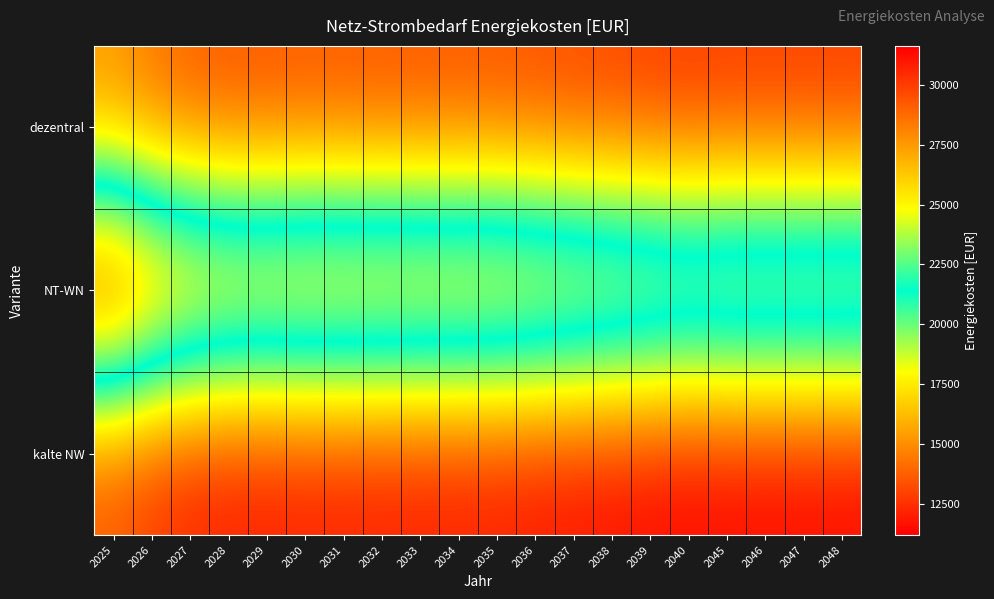

Rank the series by their maximum value, from highest to lowest.

NT-WN, dezentral, kalte NW